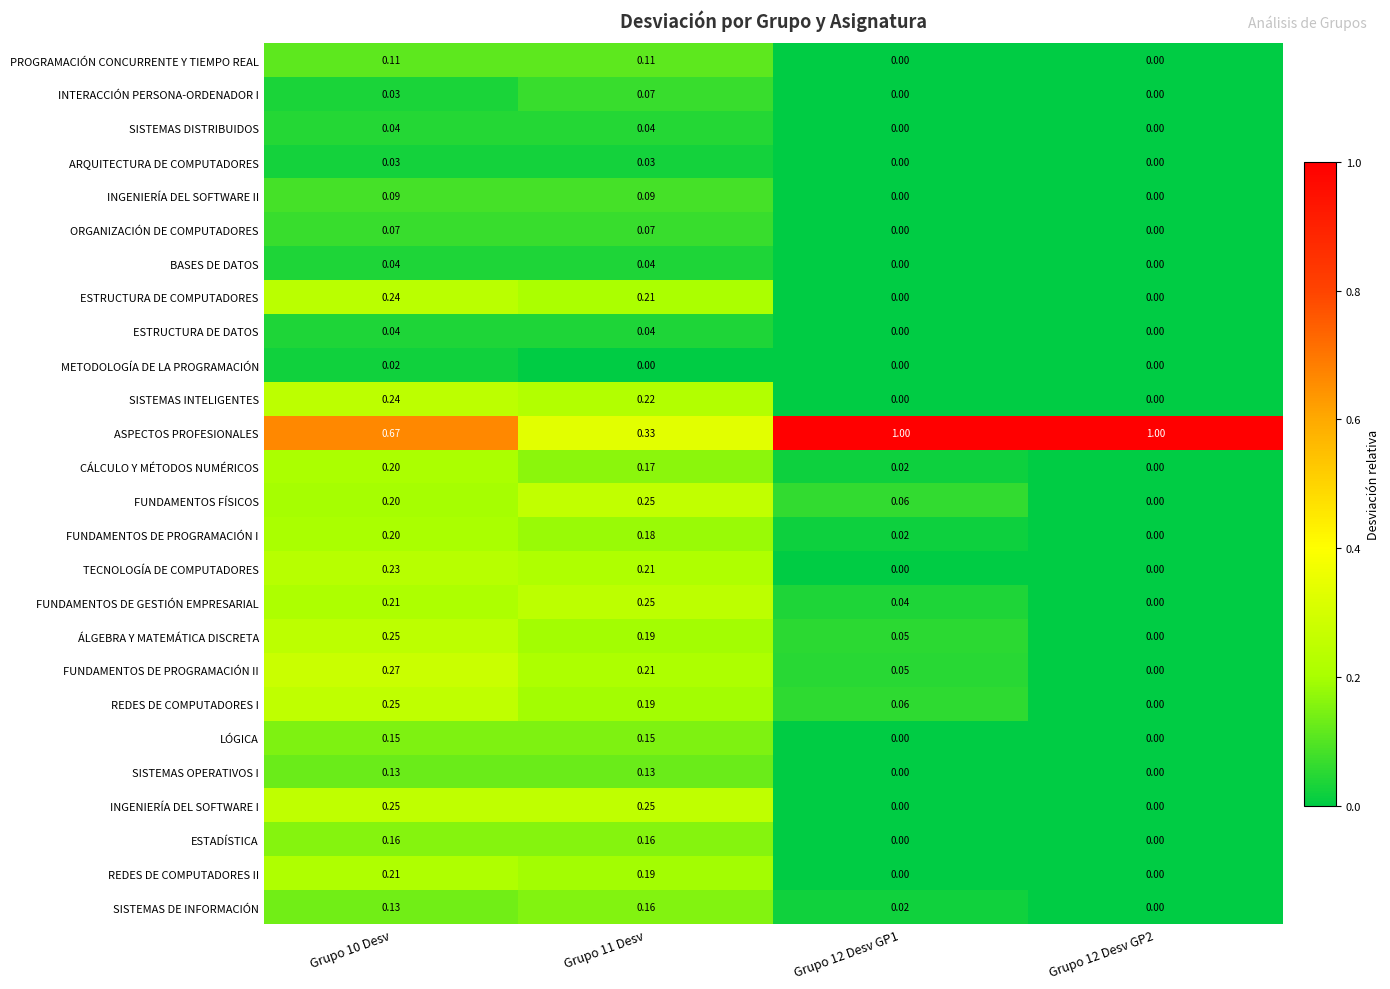

Which series changed the most between Grupo 10 Desv and Grupo 12 Desv GP1?

ASPECTOS PROFESIONALES